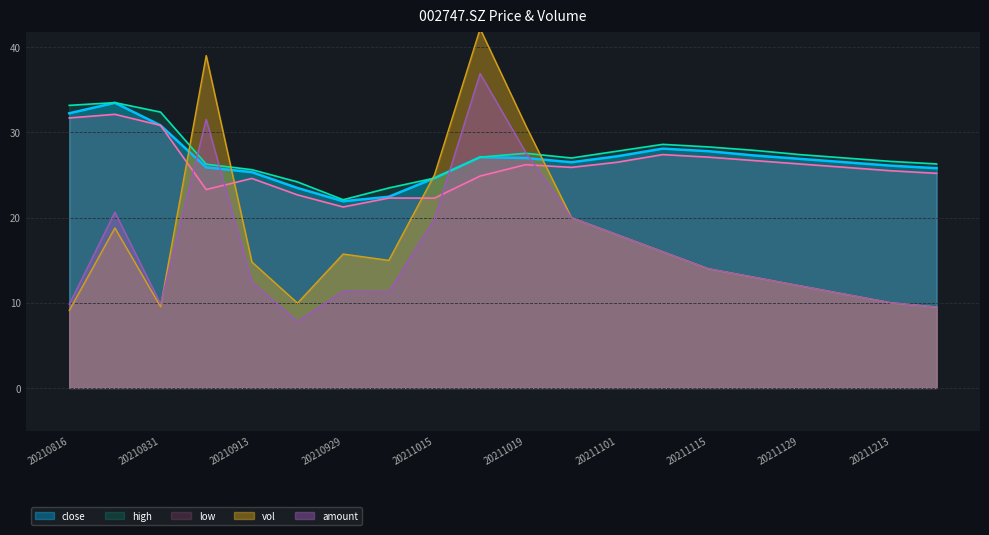

Reading left to right, what are all the values shown in this chart?

close: 32.2	33.5	30.8	25.9	25.3	23.5	21.9	22.4	24.6	27.1	27.0	26.5	27.2	28.1	27.8	27.3	26.9	26.5	26.1	25.8
high: 33.2	33.5	32.4	26.3	25.6	24.2	22.1	23.5	24.6	27.1	27.6	27.0	27.8	28.6	28.3	27.9	27.4	27.0	26.6	26.3
low: 31.7	32.1	30.8	23.3	24.6	22.7	21.2	22.3	22.3	24.9	26.2	25.9	26.5	27.4	27.1	26.7	26.3	25.9	25.5	25.2
vol: 9.1	18.8	9.5	39.0	14.8	10.0	15.7	15.0	25.0	42.2	30.8	20.0	18.0	16.0	14.0	13.0	12.0	11.0	10.0	9.5
amount: 9.8	20.6	9.9	31.5	12.4	7.8	11.4	11.3	19.8	36.9	27.6	20.0	18.0	16.0	14.0	13.0	12.0	11.0	10.0	9.5